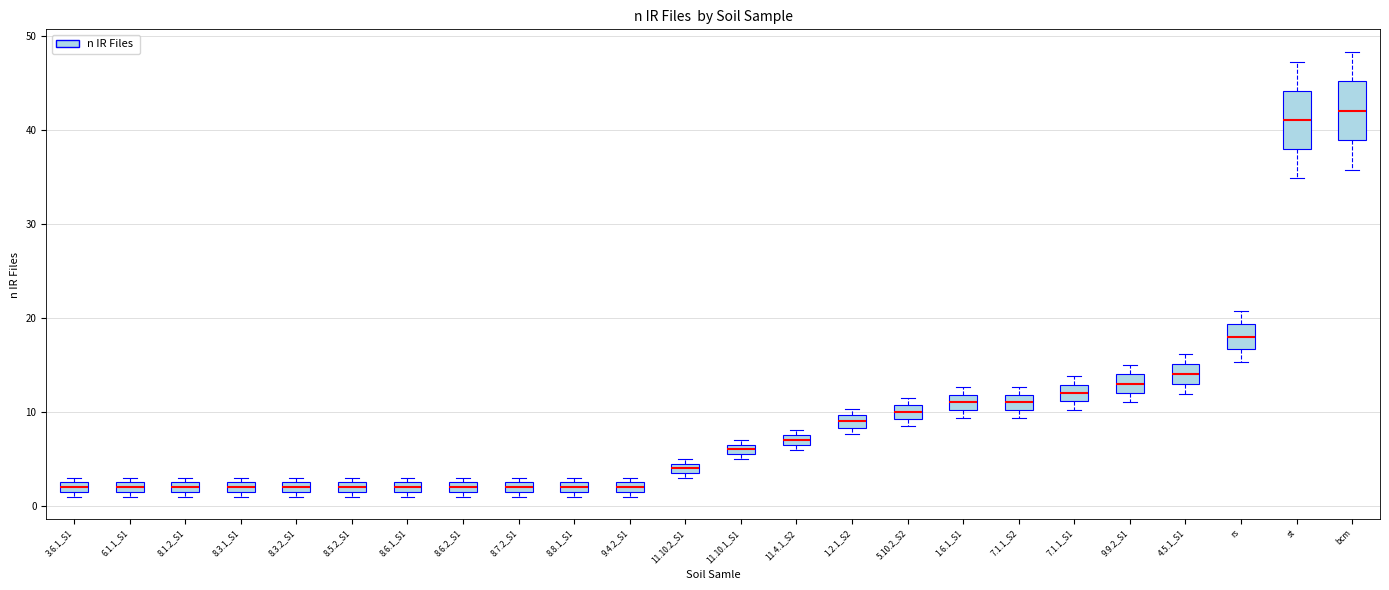

Which box has the highest median line?

bcm